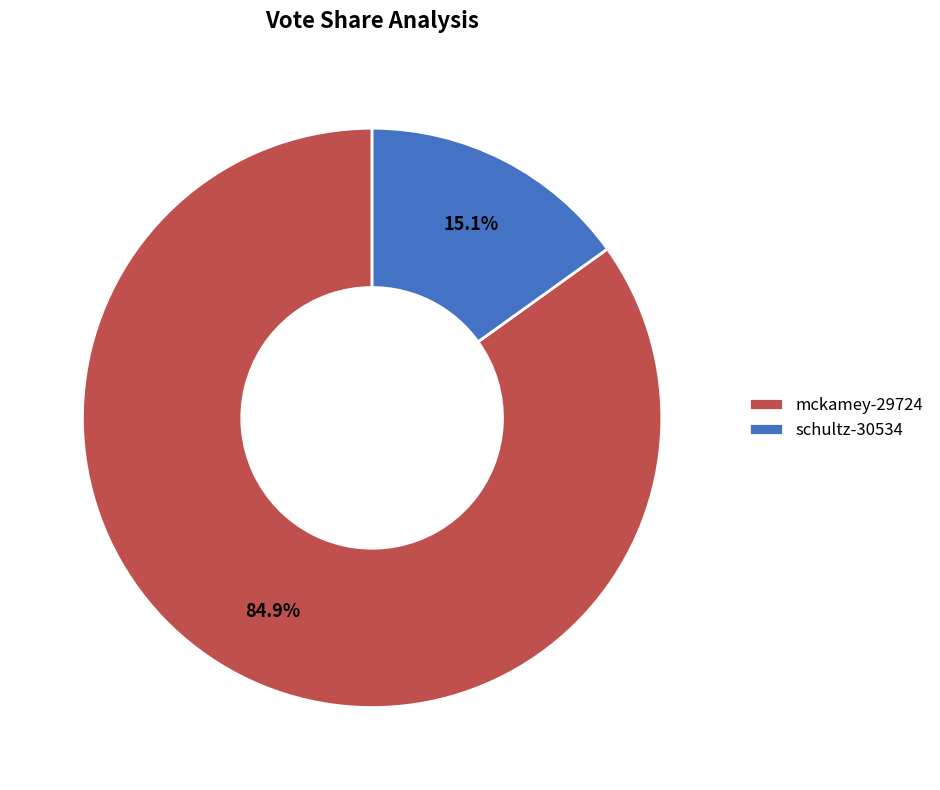

Is there any slice that represents more than half of the pie?

Yes